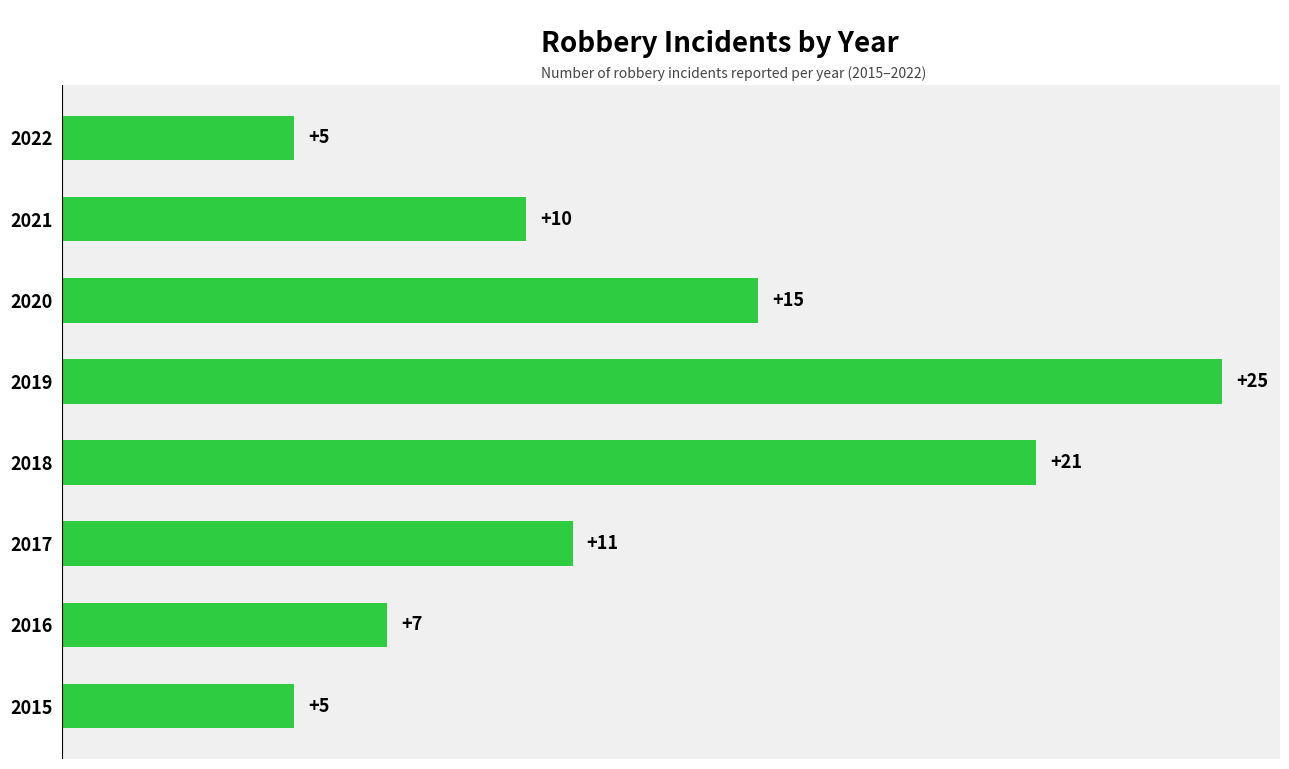

At which category does the chart reach its peak across all series?

2019